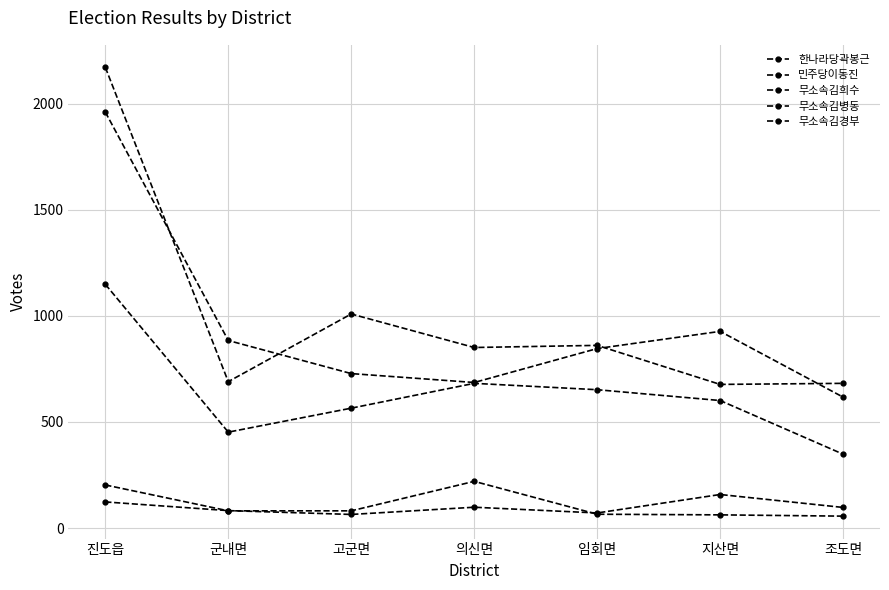

Reading left to right, what are all the values shown in this chart?

한나라당곽봉근: 진도읍=123	군내면=82	고군면=64	의신면=98	임회면=71	지산면=158	조도면=97
민주당이동진: 진도읍=2172	군내면=690	고군면=1009	의신면=851	임회면=861	지산면=677	조도면=682
무소속김희수: 진도읍=1961	군내면=884	고군면=728	의신면=686	임회면=846	지산면=927	조도면=617
무소속김병동: 진도읍=203	군내면=81	고군면=81	의신면=220	임회면=65	지산면=62	조도면=56
무소속김경부: 진도읍=1149	군내면=452	고군면=565	의신면=682	임회면=652	지산면=601	조도면=348